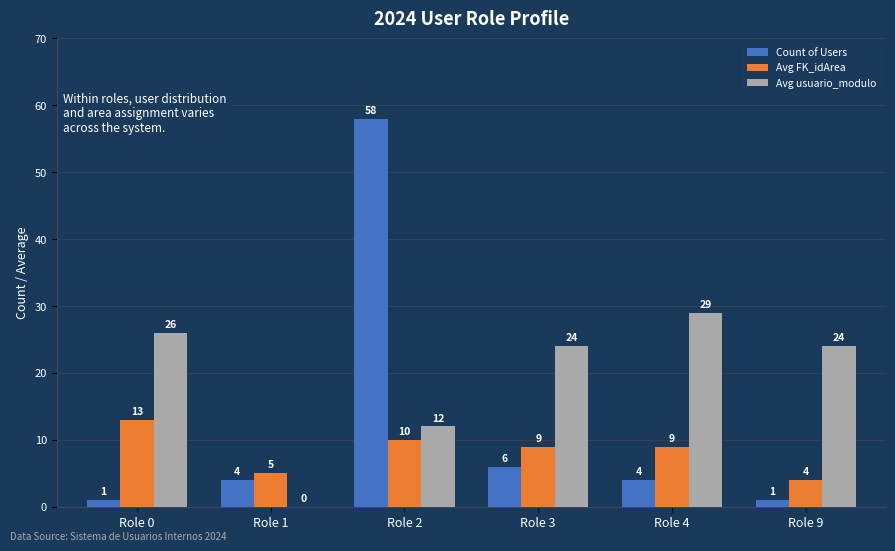

Which series has the widest spread of values?

Count of Users